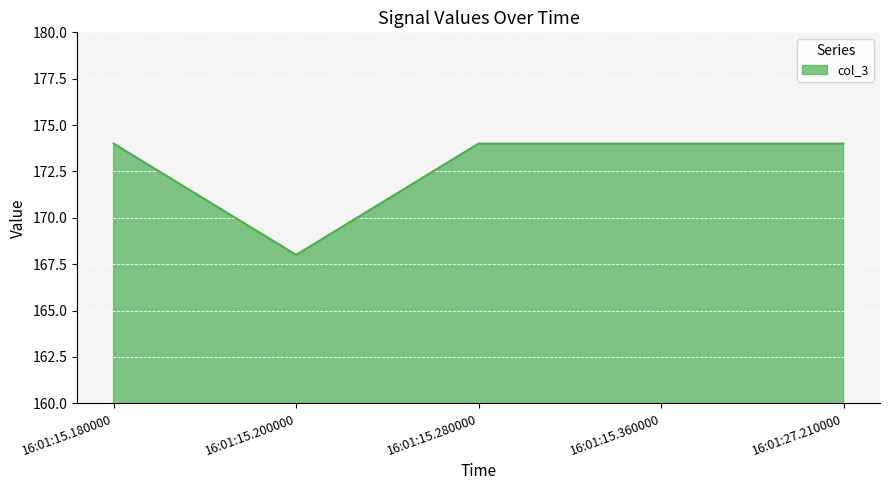

What is the sum of all values?

864